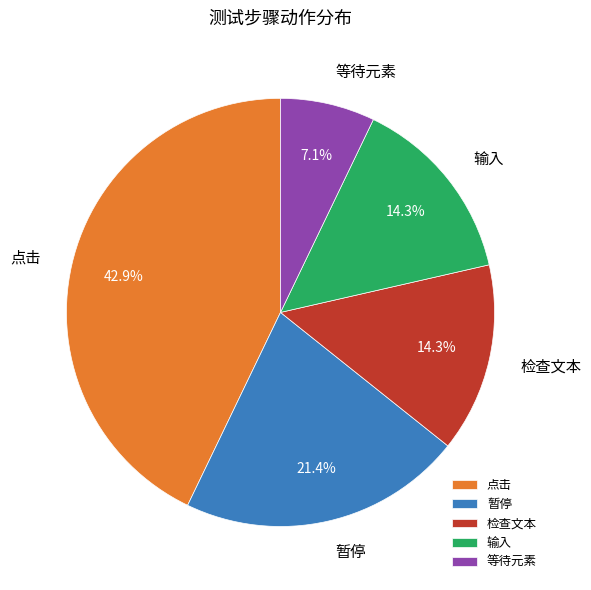

Does 检查文本 account for over 50% of the chart?

No